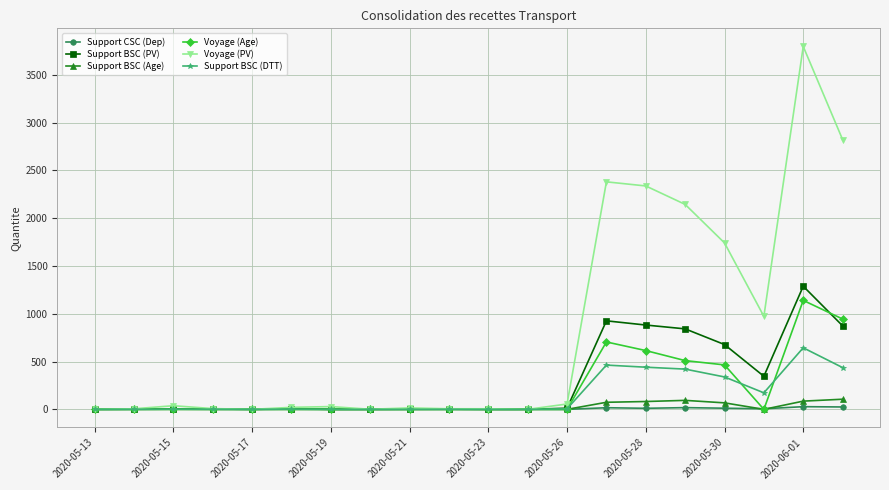

At how many categories does at least one series exceed 228?

7